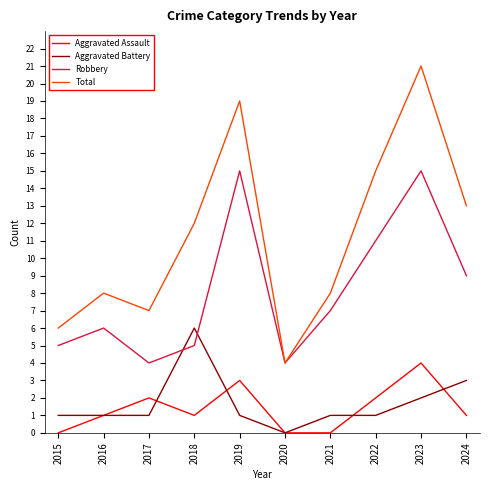

What is the maximum value for Aggravated Battery?

6